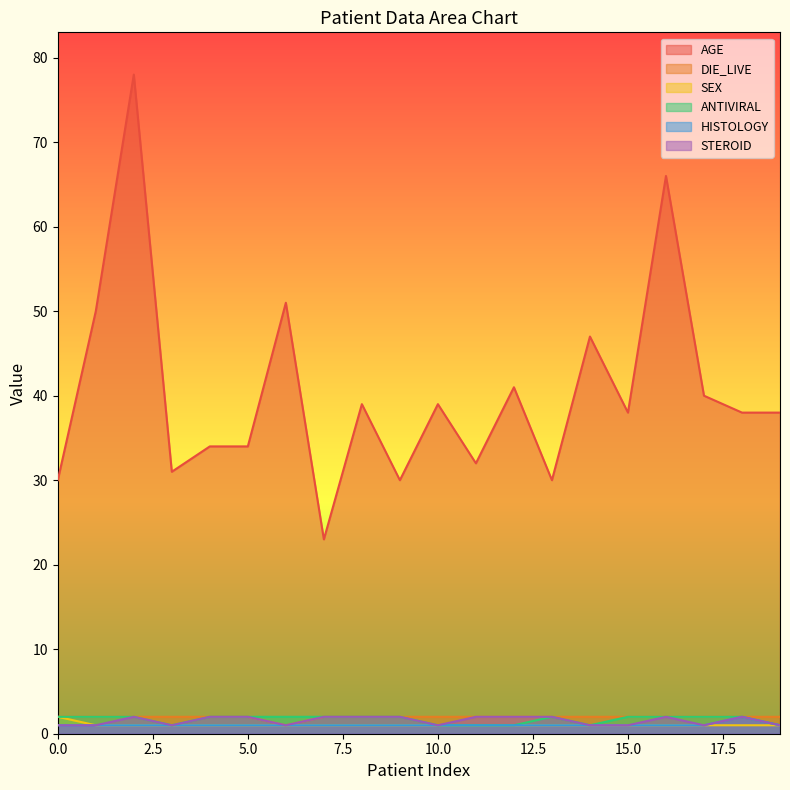

What is the value of the SEX point at the 19th from the left?

1